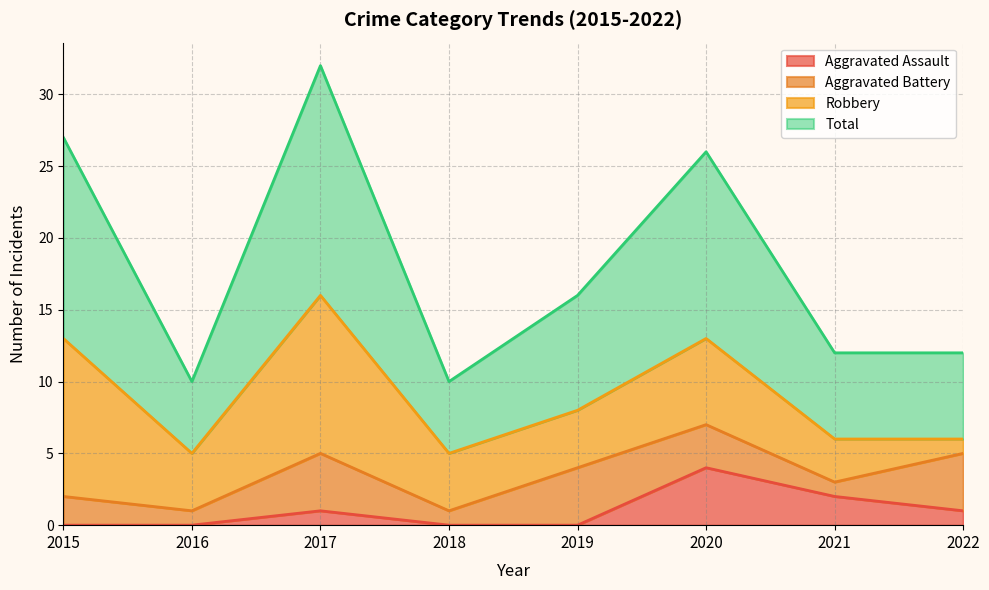

True or false: Aggravated Assault and Total cross at least once.

False